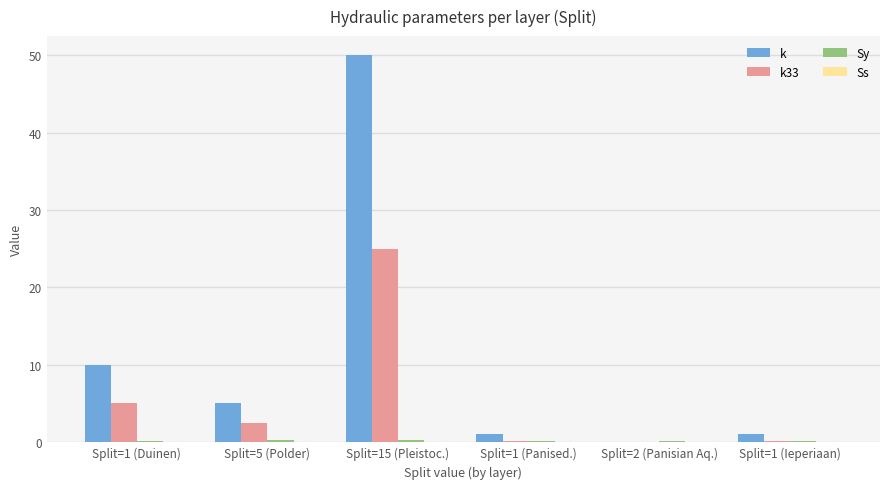

What is the greatest value displayed?

50.0